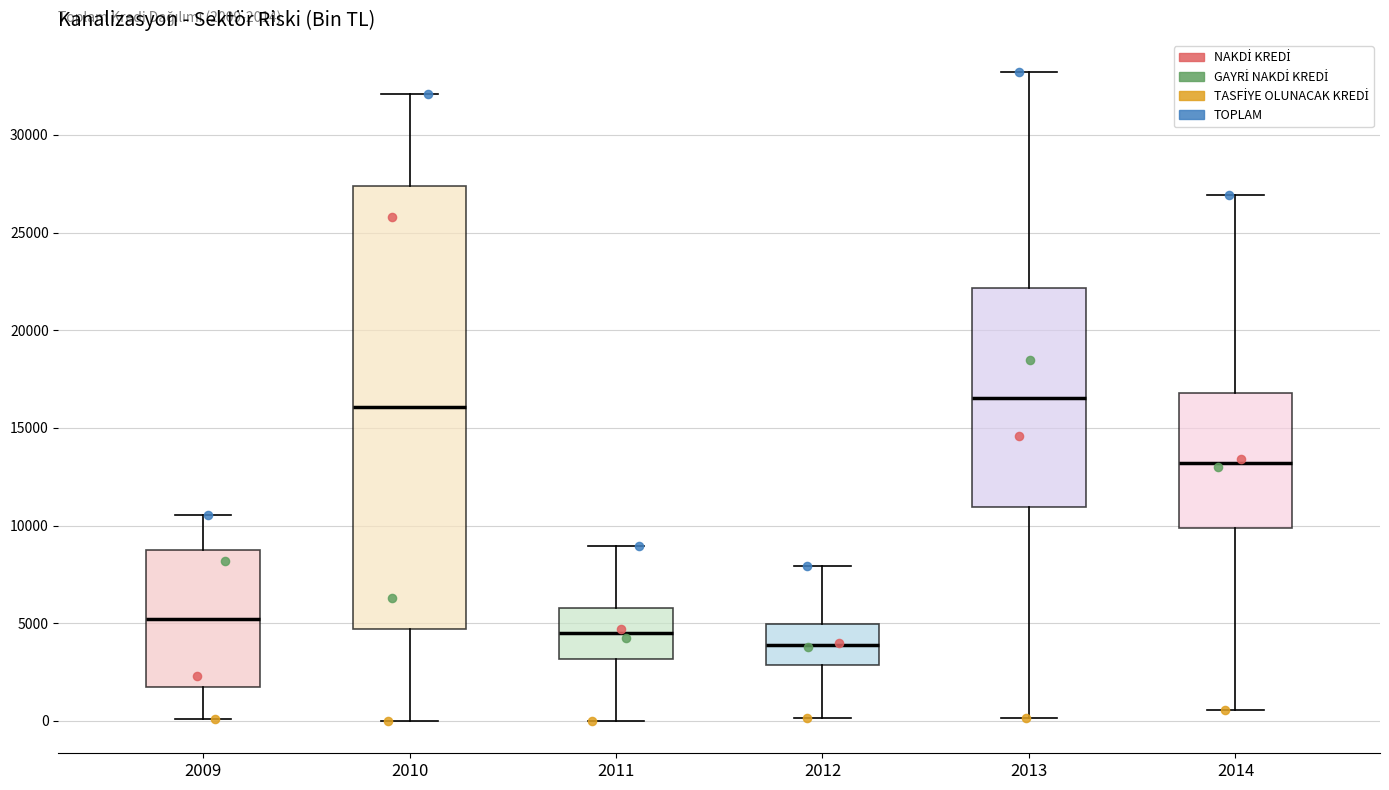

Comparing the boxes themselves (not the whiskers), which one is the tallest?

2010